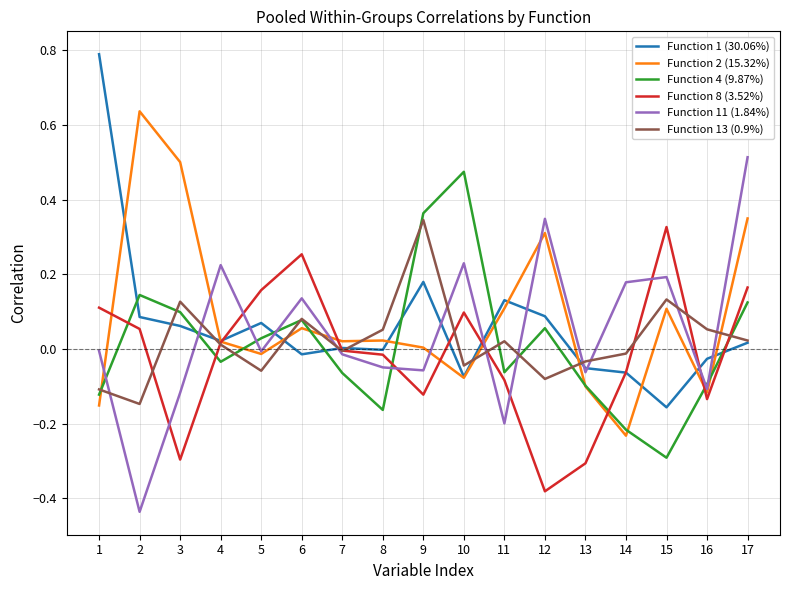

Which series ends up on top after the final intersection of Function 8 (3.52%) and Function 1 (30.06%)?

Function 8 (3.52%)